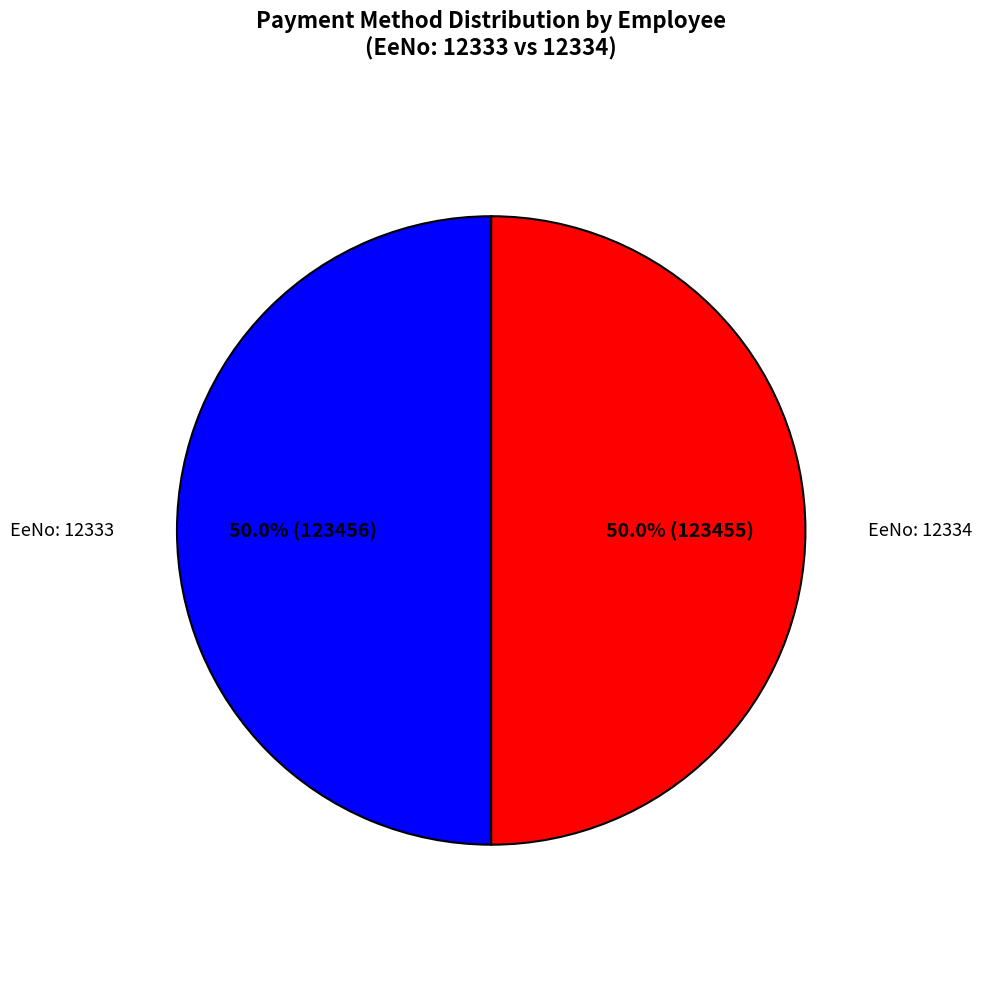

Which slice is the smallest?

12334